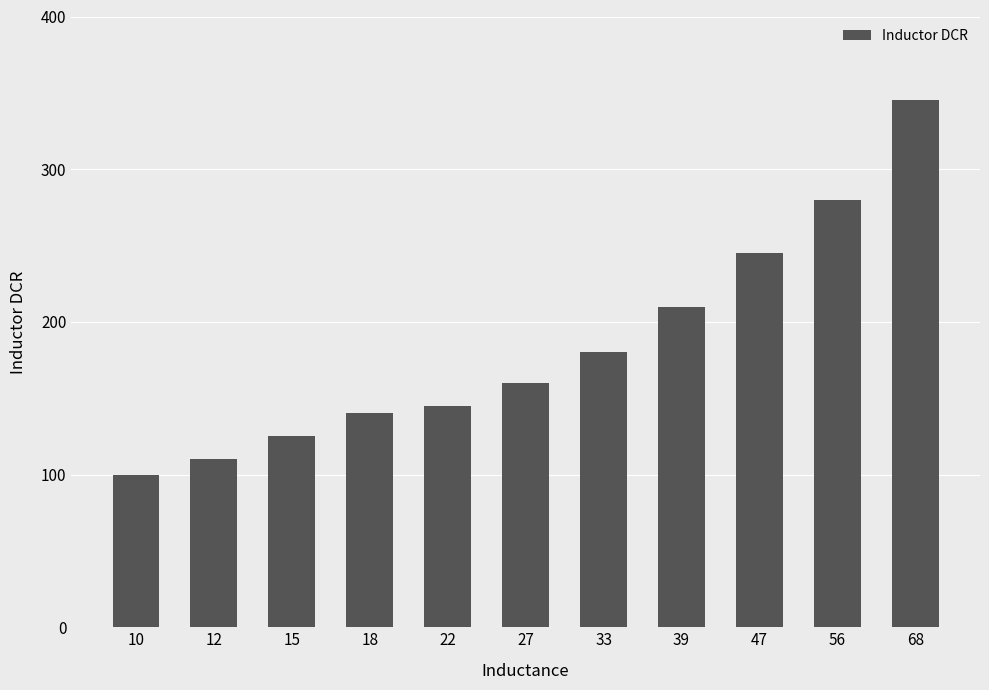

What is the ratio of the value at 56 to the value at 10?

2.8